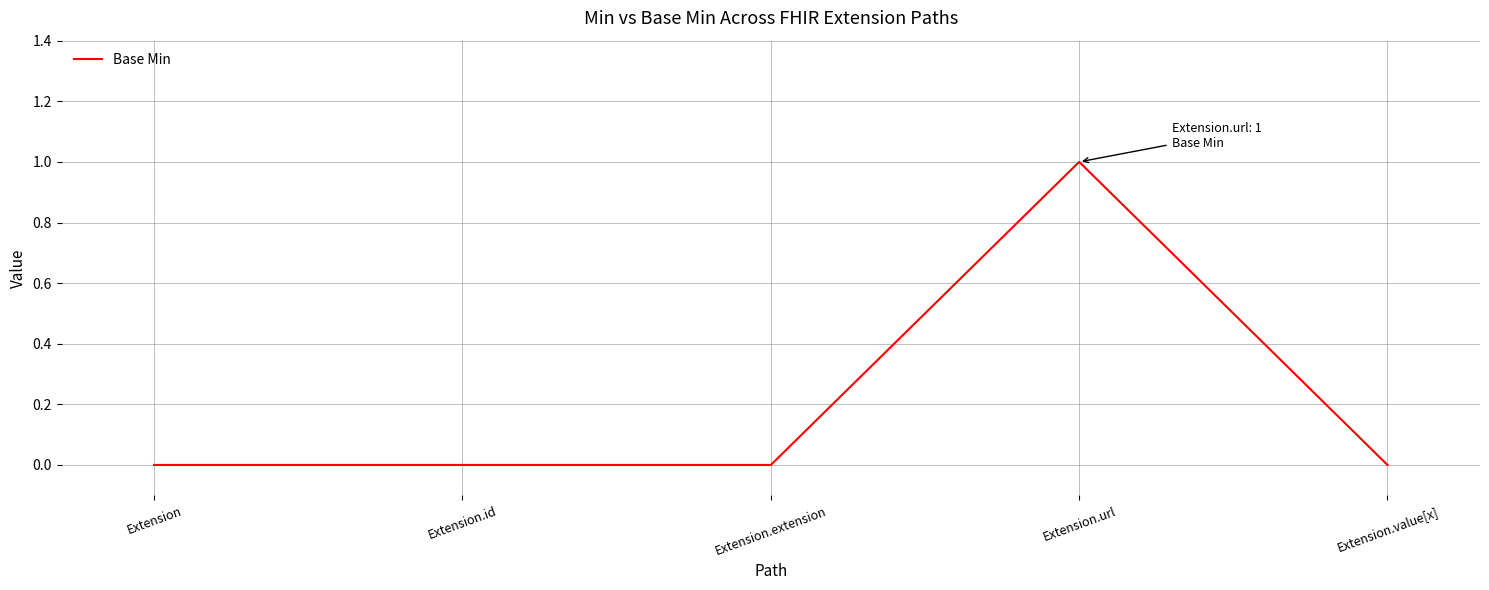

What is the difference between the maximum and minimum values?

1